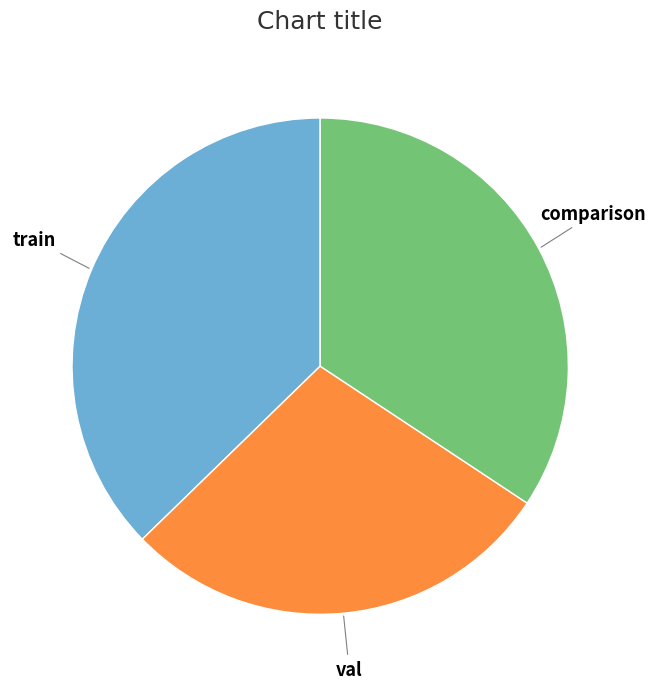

Which category has the biggest portion of the pie?

train